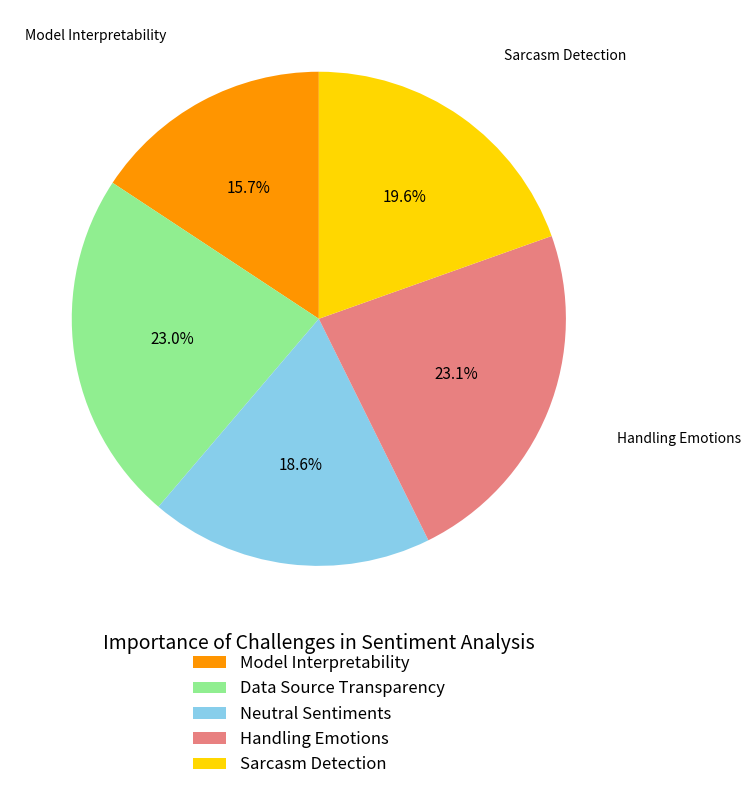

How many segments does this pie chart have?

5